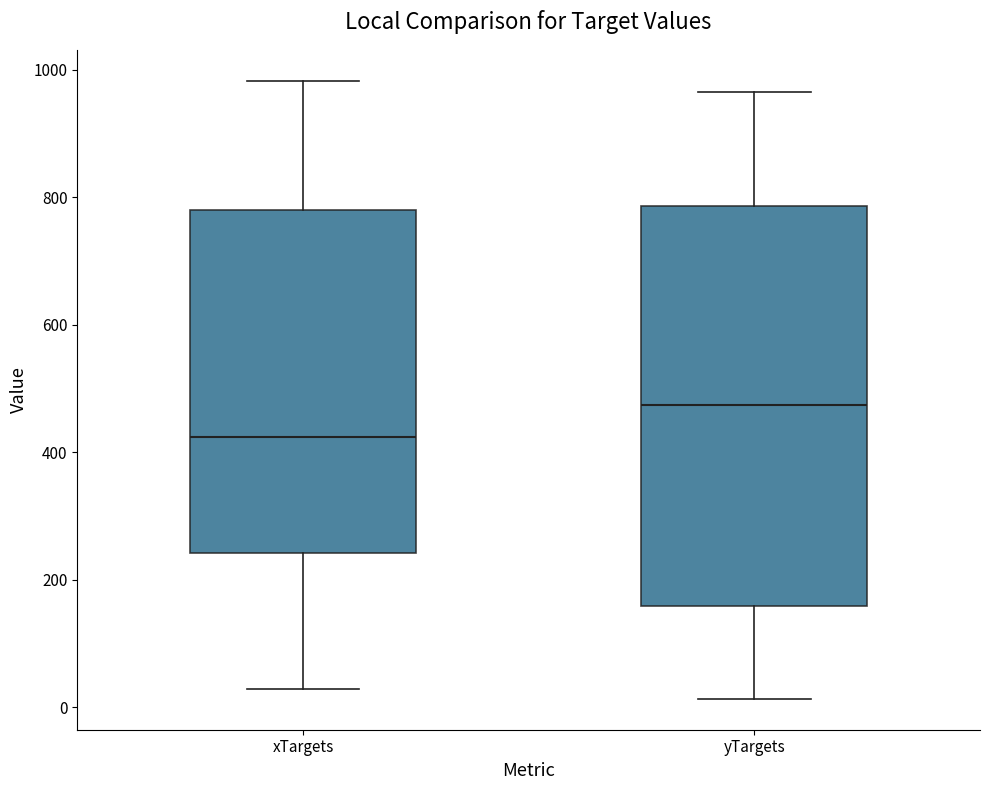

Where does the upper whisker of the box for xTargets end on the y-axis? The values are not printed on the chart, so give them approximately, as read against the axis.

980